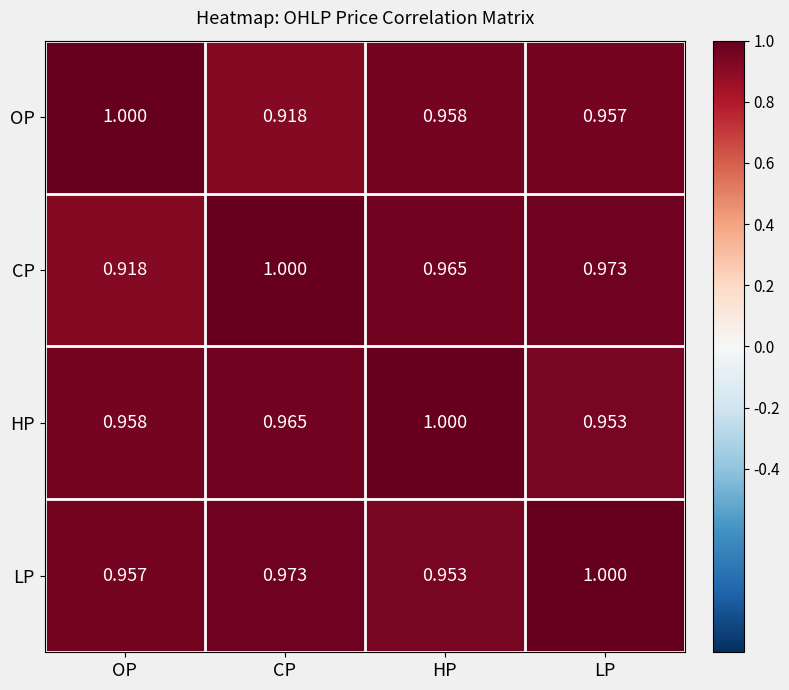

Rank the series at OP from highest to lowest value.

OP, HP, LP, CP